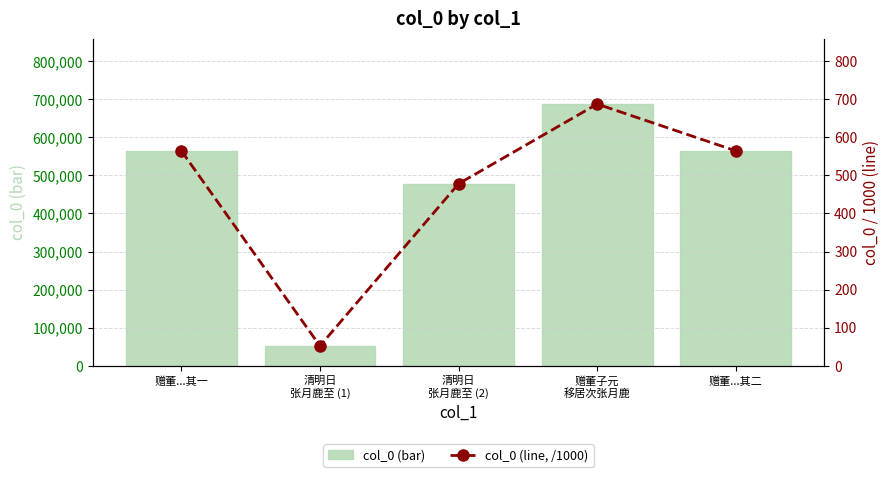

Reading left to right, extract all data points from this chart.

col_0 (bar): 赠董...其一=564502.0	清明日
张月鹿至 (1)=52103.0	清明日
张月鹿至 (2)=478070.0	赠董子元
移居次张月鹿=687398.0	赠董...其二=564503.0
col_0 (line, /1000): 赠董...其一=564.5	清明日
张月鹿至 (1)=52.1	清明日
张月鹿至 (2)=478.1	赠董子元
移居次张月鹿=687.4	赠董...其二=564.5